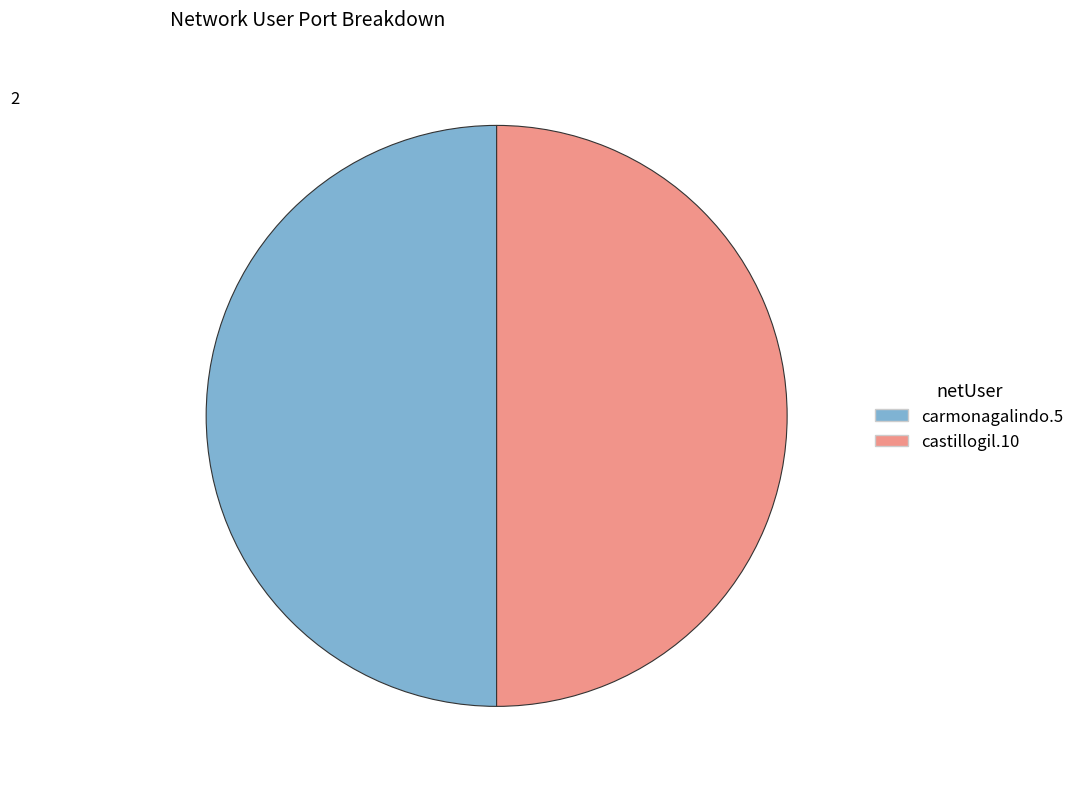

What is the ratio of the value at carmonagalindo.5 to the value at castillogil.10?

1.0